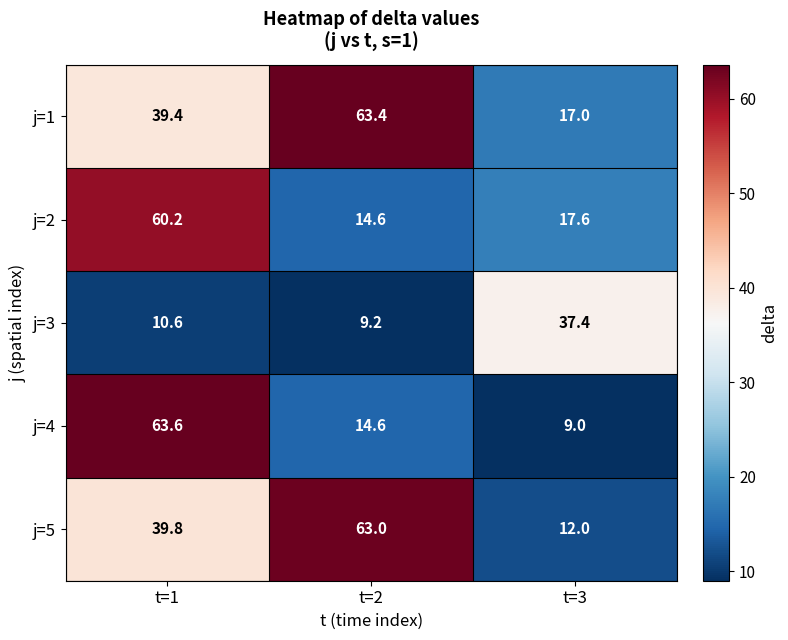

Read the j=4 value at t=3.

9.0